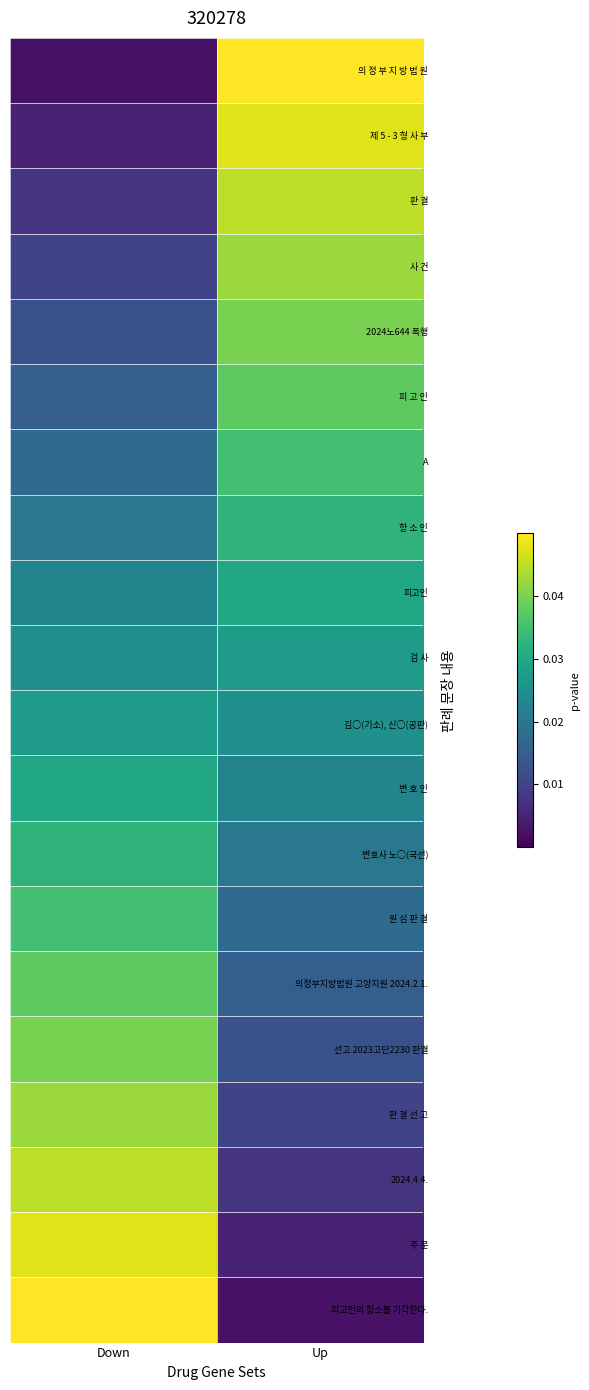

Reading left to right, what are all the values shown in this chart?

의 정 부 지 방 법 원: Down=0.0	Up=0.1
제 5 - 3 형 사 부: Down=0.0	Up=0.0
판 결: Down=0.0	Up=0.0
사 건: Down=0.0	Up=0.0
2024노644 폭행: Down=0.0	Up=0.0
피 고 인: Down=0.0	Up=0.0
A: Down=0.0	Up=0.0
항 소 인: Down=0.0	Up=0.0
피고인: Down=0.0	Up=0.0
검 사: Down=0.0	Up=0.0
김○(기소), 신○(공판): Down=0.0	Up=0.0
변 호 인: Down=0.0	Up=0.0
변호사 노○(국선): Down=0.0	Up=0.0
원 심 판 결: Down=0.0	Up=0.0
의정부지방법원 고양지원 2024.2.1.: Down=0.0	Up=0.0
선고 2023고단2230 판결: Down=0.0	Up=0.0
판 결 선 고: Down=0.0	Up=0.0
2024.4.4.: Down=0.0	Up=0.0
주 문: Down=0.0	Up=0.0
피고인의 항소를 기각한다.: Down=0.1	Up=0.0